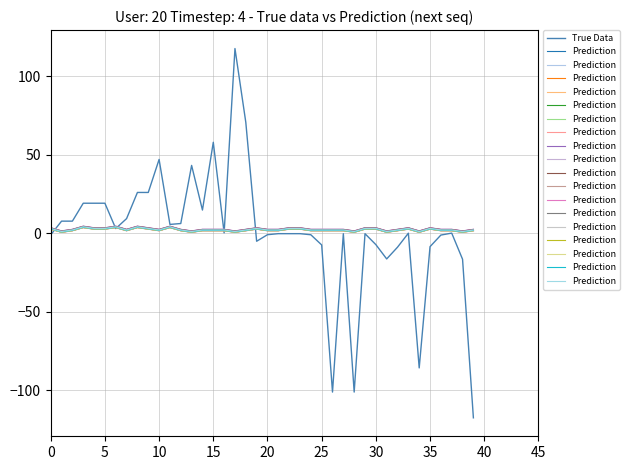

True or false: Prediction has more than 2 interior local peaks.

True